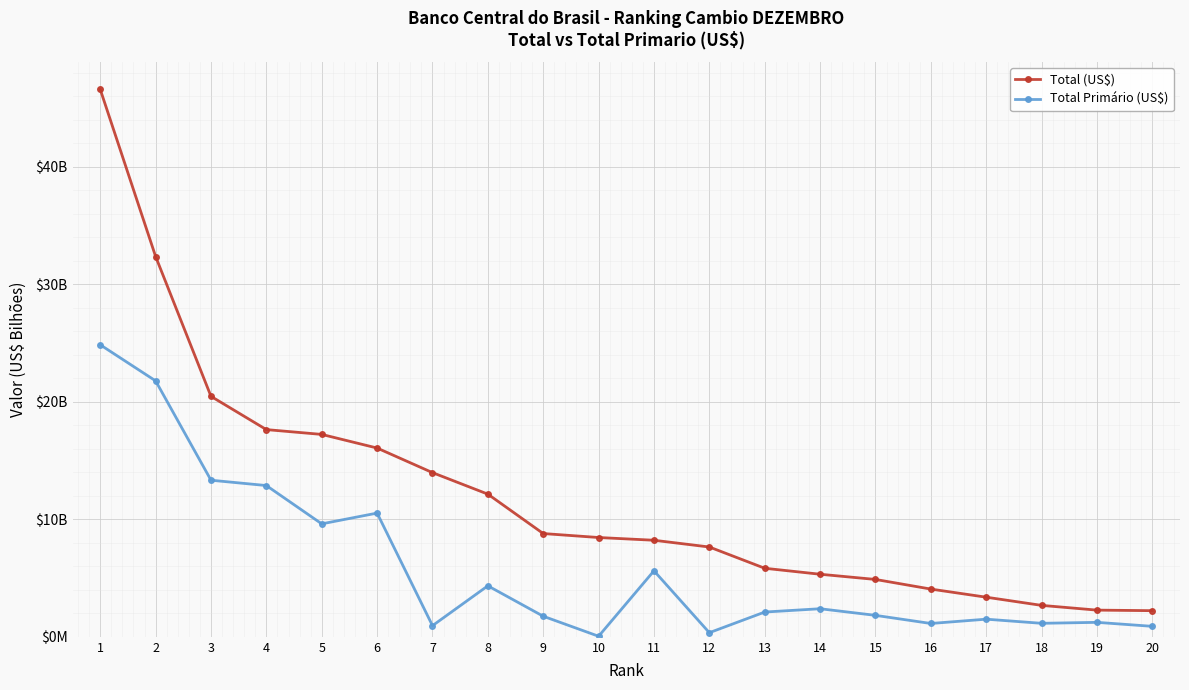

Reading left to right, list all the values displayed in this chart.

Total (US$): 46.6	32.4	20.5	17.6	17.2	16.1	14.0	12.1	8.8	8.4	8.2	7.6	5.8	5.3	4.9	4.1	3.4	2.7	2.3	2.2
Total Primário (US$): 24.8	21.8	13.3	12.9	9.6	10.5	0.9	4.3	1.8	0.0	5.6	0.4	2.1	2.4	1.8	1.1	1.5	1.1	1.2	0.9